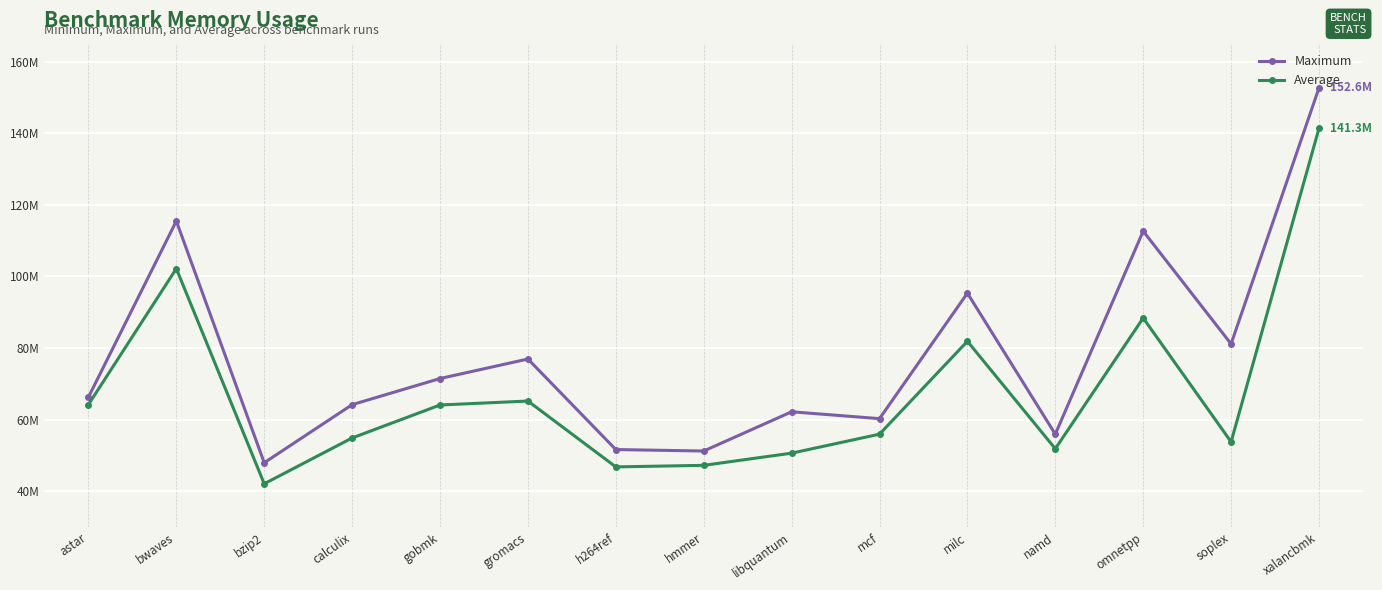

At which category does Average reach its first local peak?

bwaves